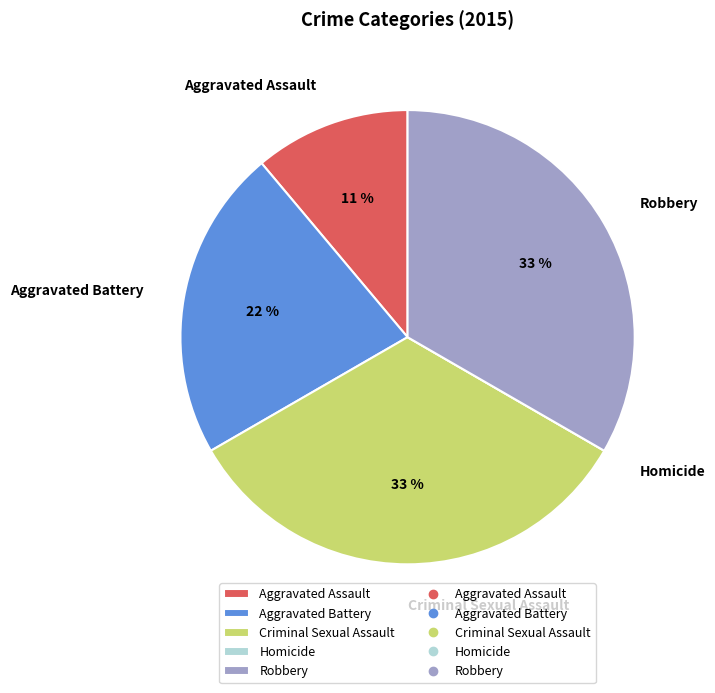

To the nearest percent, what portion does Robbery represent?

33%